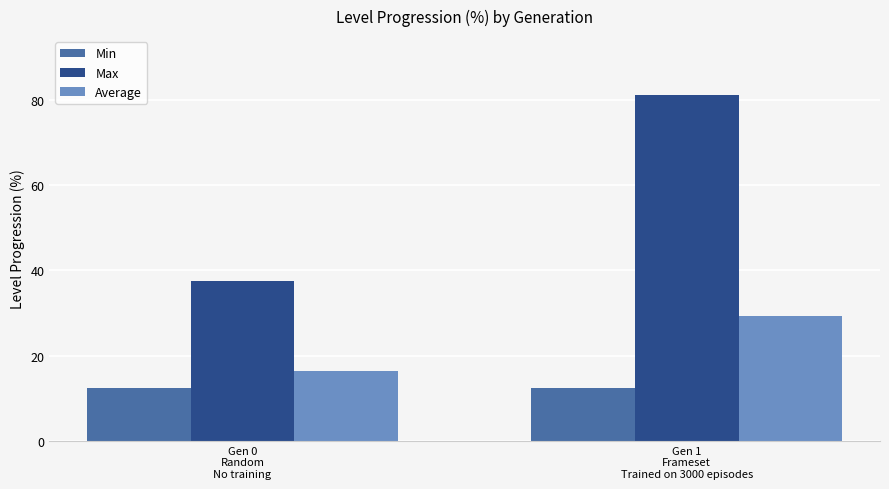

Which series changed the most between Gen 0
Random
No training and Gen 1
Frameset
Trained on 3000 episodes?

Max